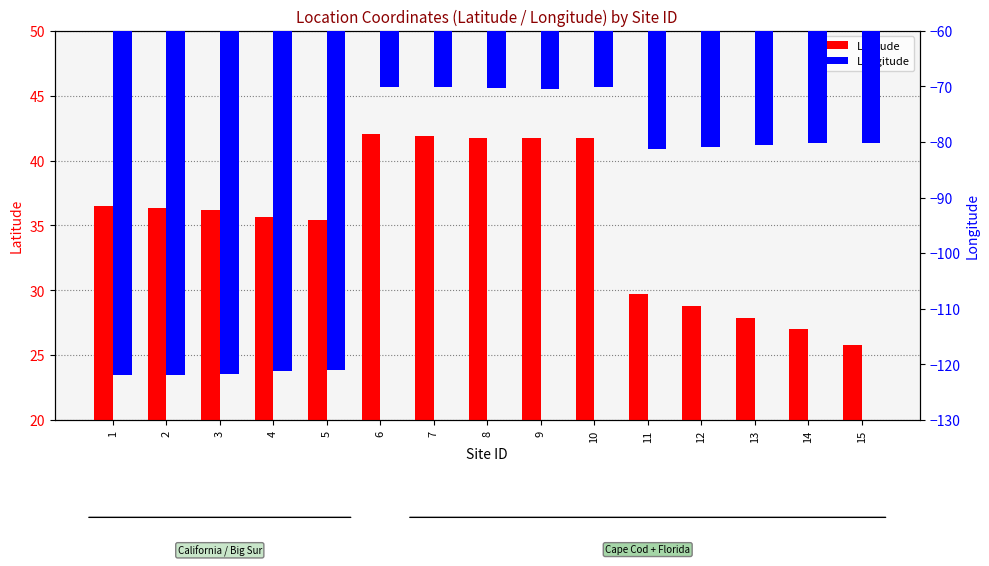

Reading left to right, list all the values displayed in this chart.

Latitude: 36.5	36.4	36.2	35.7	35.4	42.0	41.9	41.7	41.8	41.8	29.7	28.8	27.9	27.0	25.8
Longitude: -121.9	-121.9	-121.8	-121.2	-121.0	-70.1	-70.0	-70.2	-70.5	-70.1	-81.2	-80.9	-80.4	-80.1	-80.2